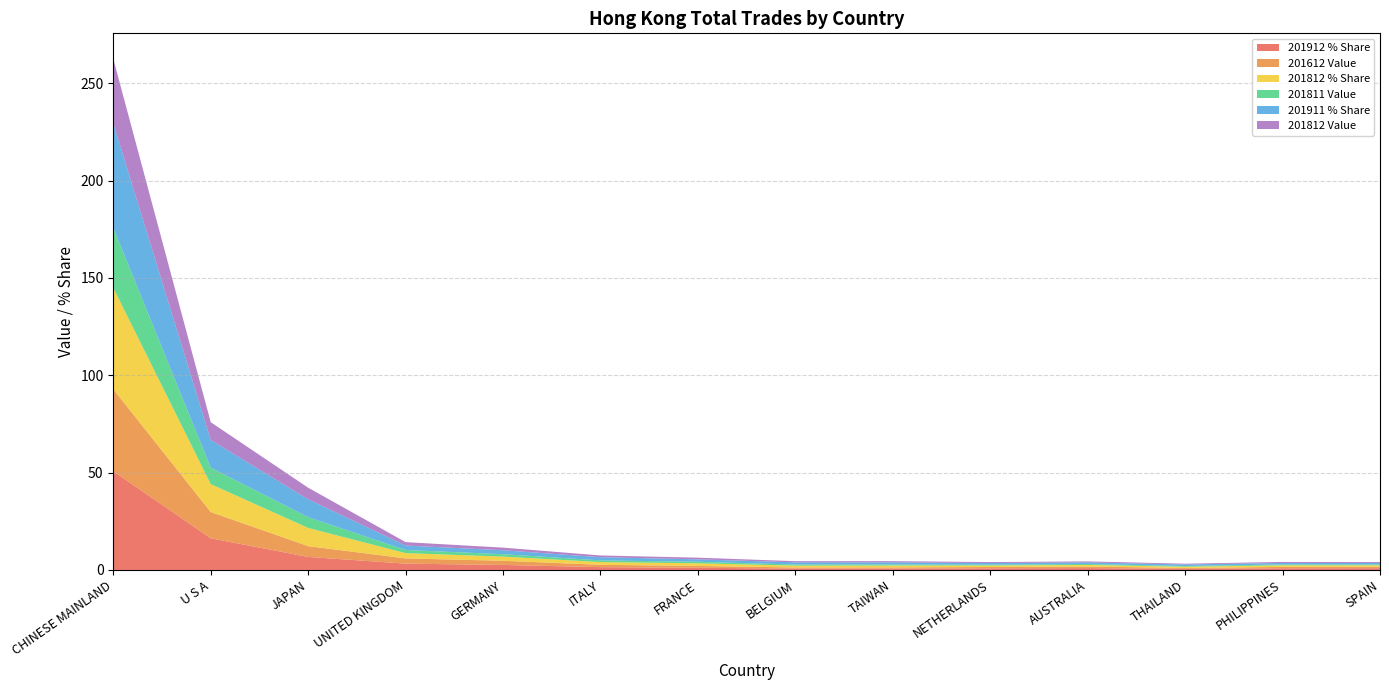

Reading left to right, list all the values displayed in this chart.

201912 % Share: 50.7	16.3	6.7	3.2	2.6	1.5	1.1	0.7	0.7	0.8	1.0	0.6	0.9	0.9
201612 Value: 42.1	13.5	5.6	2.7	2.1	1.2	0.9	0.6	0.6	0.7	0.8	0.5	0.7	0.8
201812 % Share: 52.1	14.3	9.3	2.7	2.1	1.4	1.4	0.9	1.0	0.7	0.8	0.6	0.8	0.7
201811 Value: 30.8	8.5	5.5	1.6	1.2	0.9	0.8	0.6	0.6	0.4	0.5	0.4	0.5	0.4
201911 % Share: 53.7	14.2	9.2	2.3	2.0	1.6	1.2	1.1	1.1	0.9	0.8	0.8	0.8	0.8
201812 Value: 33.1	9.1	5.9	1.7	1.4	0.9	0.9	0.6	0.6	0.5	0.5	0.4	0.5	0.5